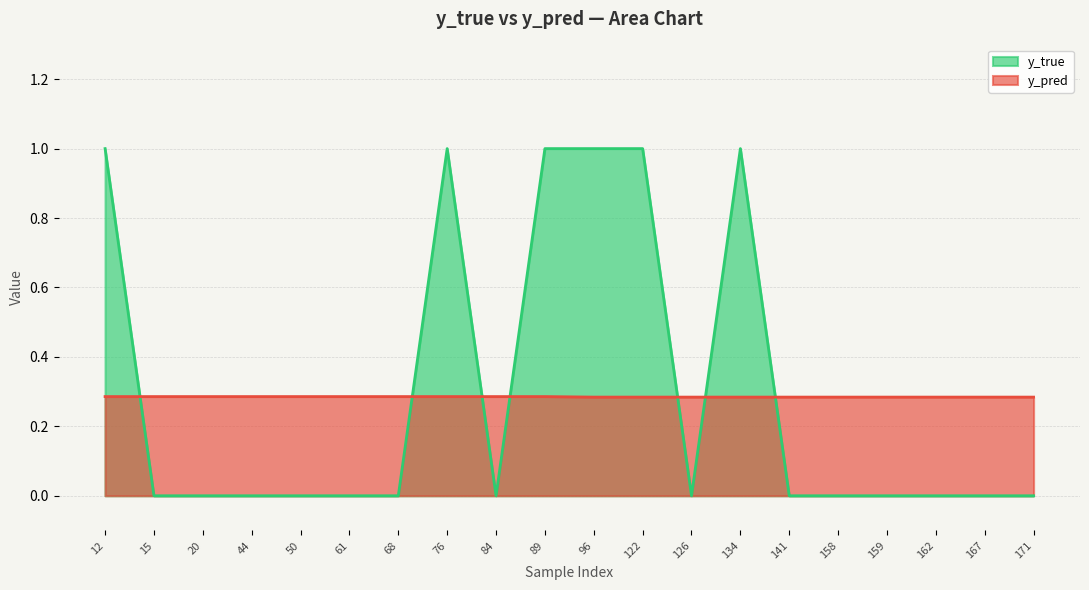

Reading left to right, transcribe all the data shown in this chart.

y_true: 12=1.0	15=0.0	20=0.0	44=0.0	50=0.0	61=0.0	68=0.0	76=1.0	84=0.0	89=1.0	96=1.0	122=1.0	126=0.0	134=1.0	141=0.0	158=0.0	159=0.0	162=0.0	167=0.0	171=0.0
y_pred: 12=0.3	15=0.3	20=0.3	44=0.3	50=0.3	61=0.3	68=0.3	76=0.3	84=0.3	89=0.3	96=0.3	122=0.3	126=0.3	134=0.3	141=0.3	158=0.3	159=0.3	162=0.3	167=0.3	171=0.3